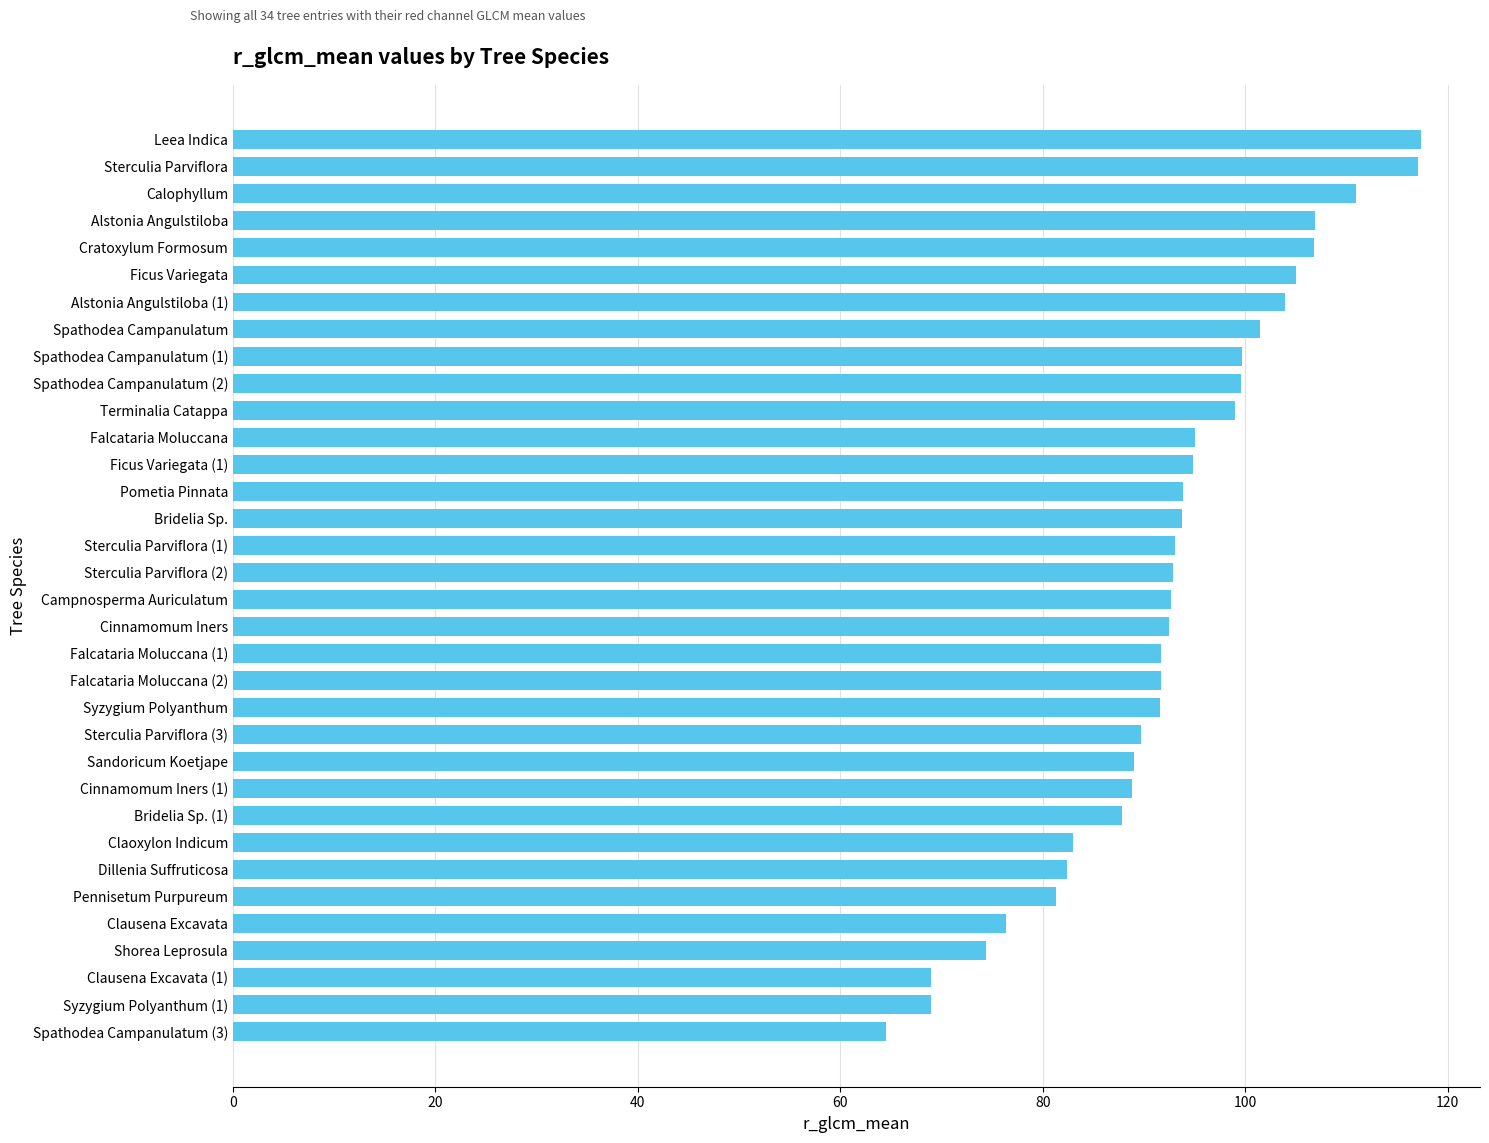

The value at Campnosperma Auriculatum is 159.6. True or false?

False